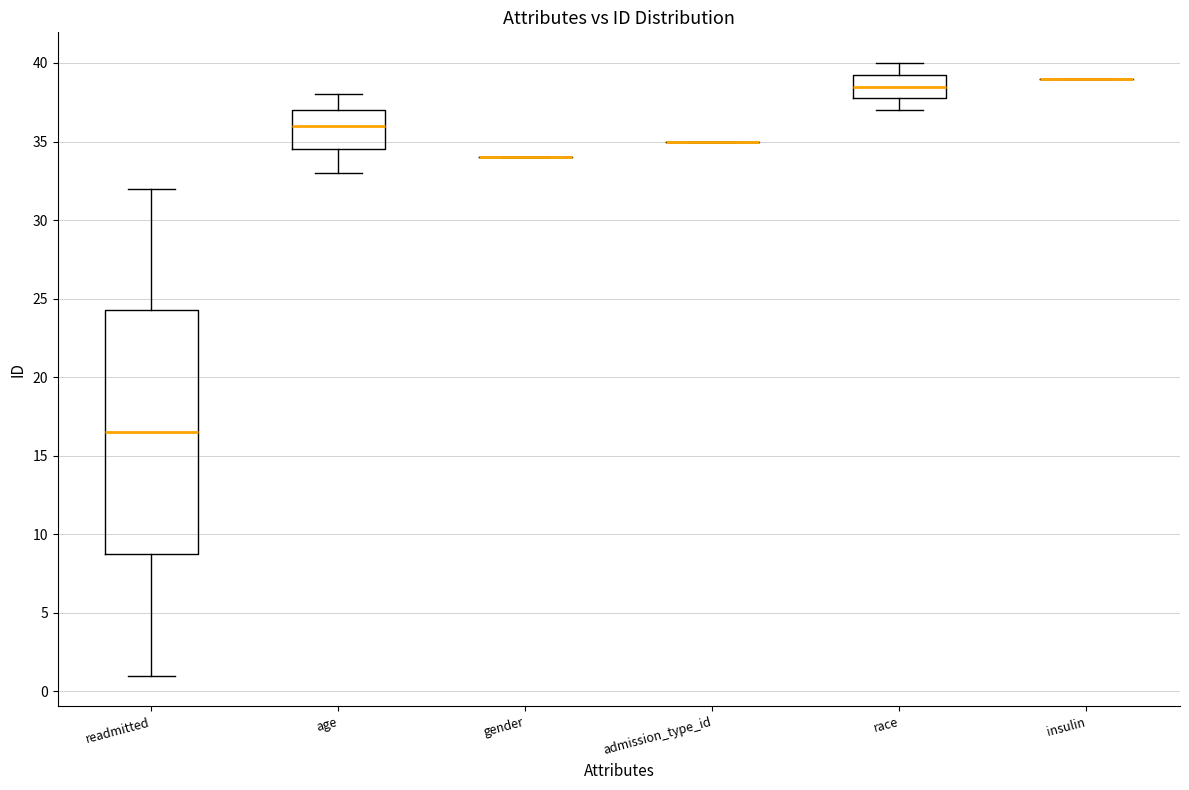

Reading left to right, read every box against the y-axis: the position of its median line, the range the box covers, and the ends of its whiskers. The values are not printed on the chart, so give them approximately, as read against the axis.

readmitted: median 16.5, box 9.0 to 24.5, whiskers 1.0 to 32.0
age: median 36.0, box 34.5 to 37.0, whiskers 33.0 to 38.0
gender: box collapsed to a line at 34.0, whiskers 34.0 to 34.0
admission_type_id: box collapsed to a line at 35.0, whiskers 35.0 to 35.0
race: median 38.5, box 38.0 to 39.5, whiskers 37.0 to 40.0
insulin: box collapsed to a line at 39.0, whiskers 39.0 to 39.0